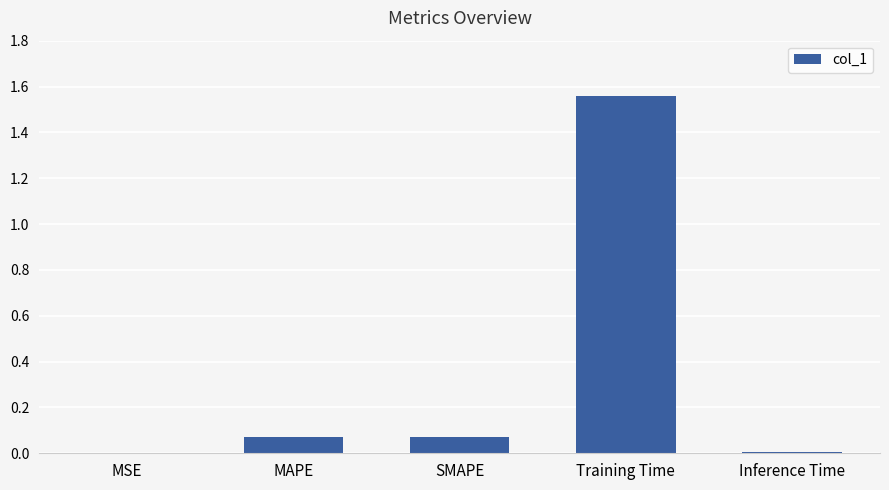

What is the sum of all values?

1.7